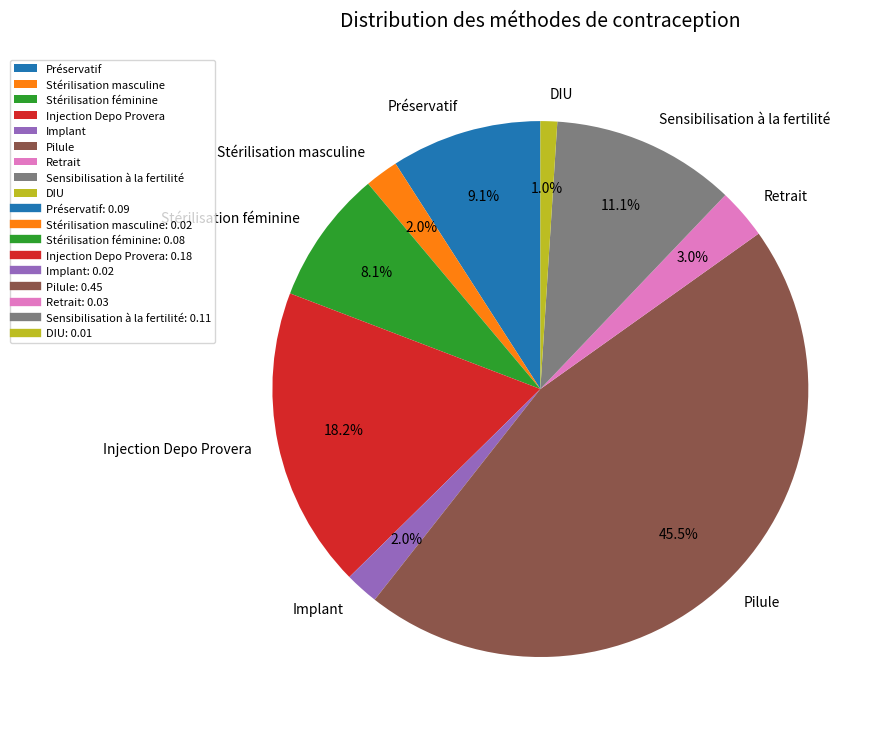

Does Implant represent more than half of the total?

No